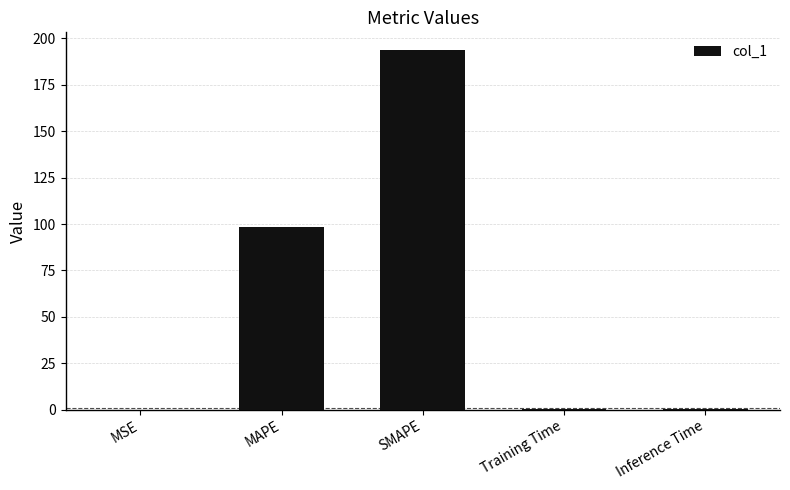

What is the change in value from MAPE to SMAPE?

+95.2